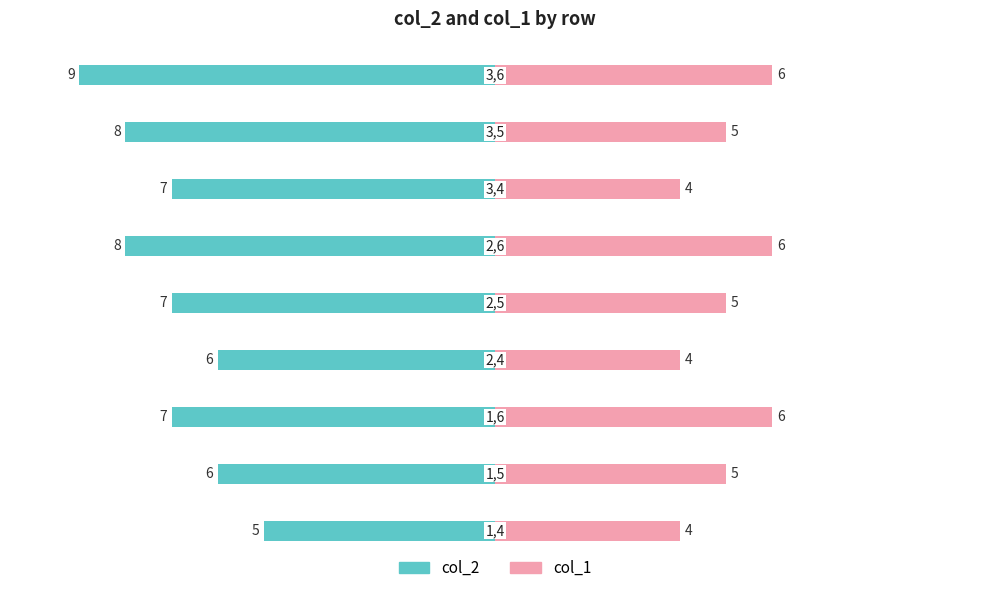

Reading left to right, list all the values displayed in this chart.

col_2: -5	-6	-7	-6	-7	-8	-7	-8	-9
col_1: 4	5	6	4	5	6	4	5	6